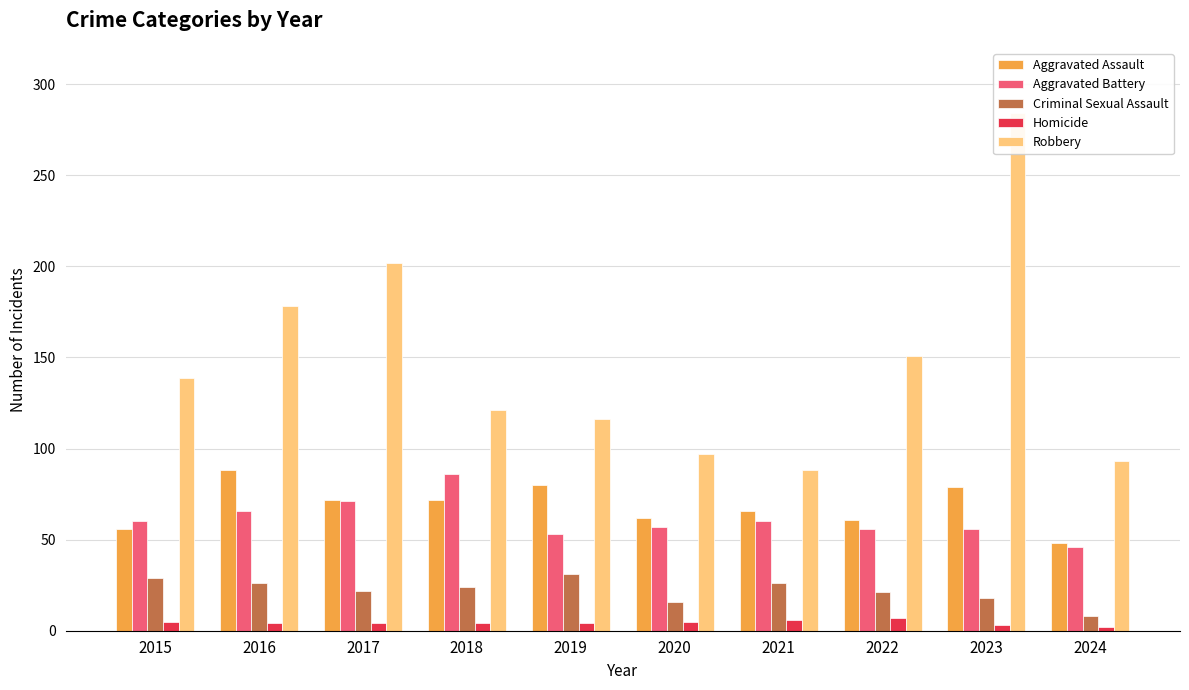

At how many categories does at least one series exceed 55?

10